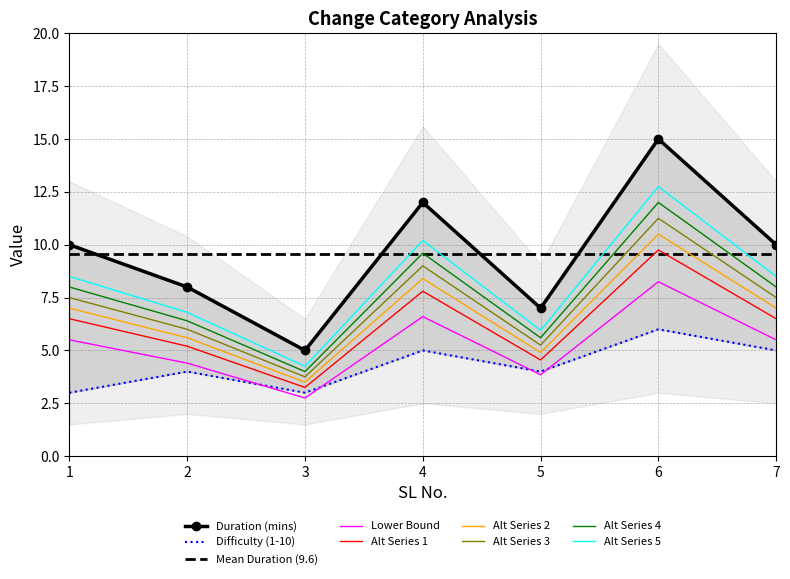

How many interior local peaks does the Difficulty (1-10) series have?

3